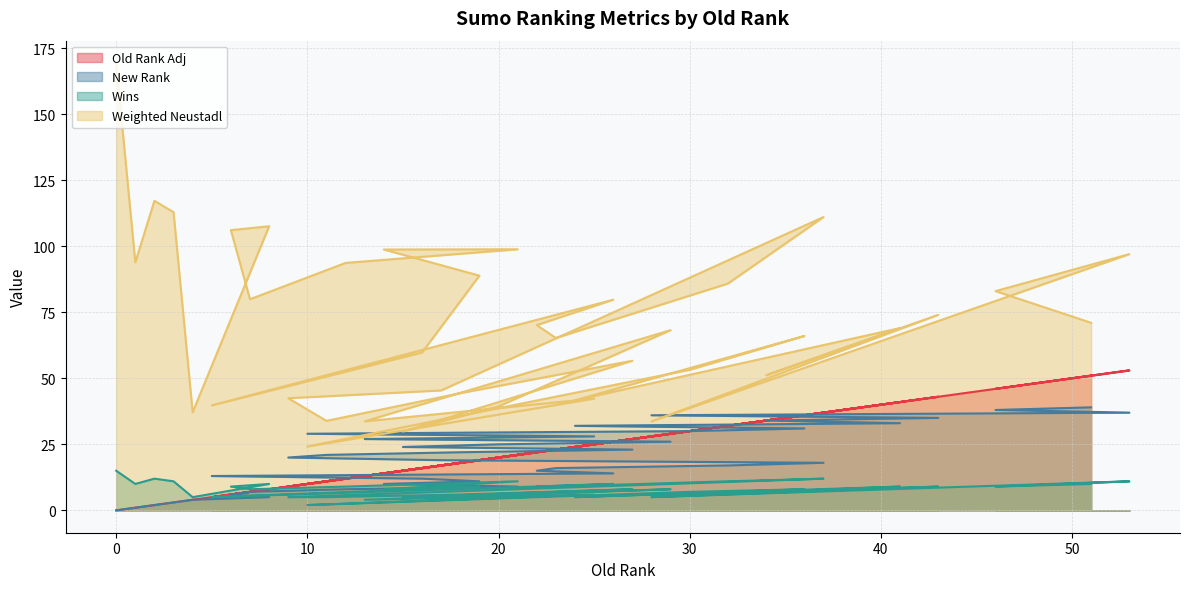

Reading left to right, what are all the values shown in this chart?

Old Rank Adj: 0.0	1.0	2.0	3.0	4.0	8.0	6.0	7.0	12.0	21.0	14.0	19.0	16.0	5.0	26.0	22.0	23.0	32.0	37.0	17.0	9.0	11.0	18.0	27.0	15.0	20.0	29.0	13.0	25.0	10.0	30.0	36.0	24.0	41.0	34.0	43.0	28.0	53.0	46.0	51.0
New Rank: 0.0	1.0	2.0	3.0	4.0	5.0	6.0	7.0	8.0	9.0	10.0	11.0	12.0	13.0	14.0	15.0	16.0	17.0	18.0	19.0	20.0	21.0	22.0	23.0	24.0	25.0	26.0	27.0	28.0	29.0	30.0	31.0	32.0	33.0	34.0	35.0	36.0	37.0	38.0	39.0
Wins: 15.0	10.0	12.0	11.0	5.0	10.0	9.0	8.0	9.0	11.0	8.0	9.0	8.0	5.0	10.0	9.0	9.0	11.0	12.0	7.0	5.0	5.0	6.0	8.0	5.0	6.0	8.0	4.0	6.0	2.0	7.0	8.0	5.0	9.0	7.0	9.0	5.0	11.0	9.0	10.0
Weighted Neustadl: 169.3	93.9	117.2	112.9	37.1	107.5	106.1	79.9	93.7	98.8	98.7	88.8	59.8	39.8	79.7	70.1	65.2	85.9	111.0	45.4	42.5	33.9	44.4	56.6	29.8	39.4	68.2	33.7	42.3	24.2	53.2	66.0	41.7	69.0	51.1	74.0	33.7	97.0	83.0	71.0